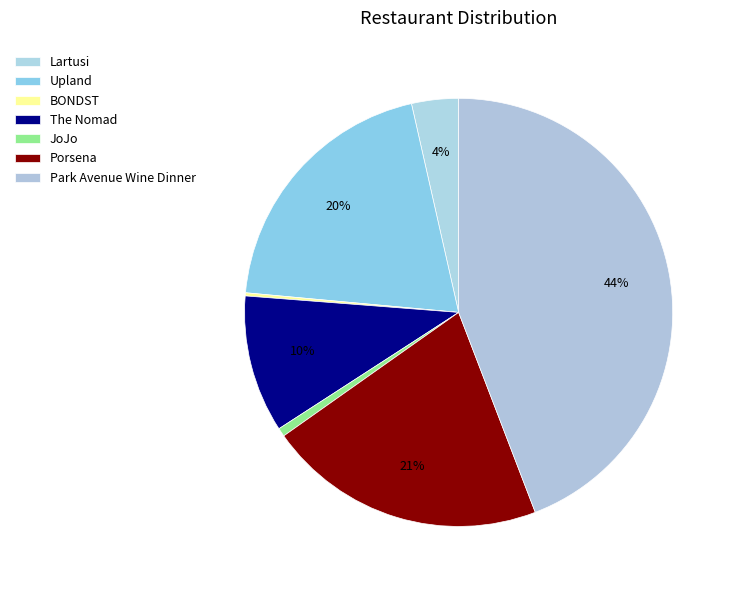

Does Lartusi represent more than half of the total?

No